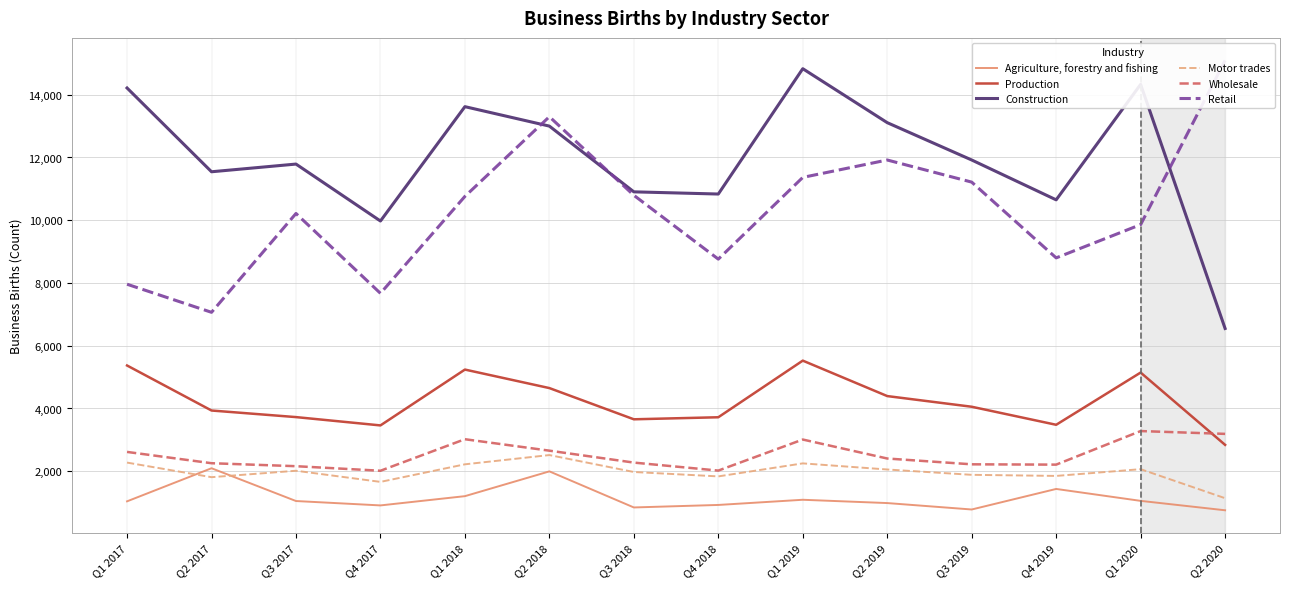

Rank the series by their maximum value, from highest to lowest.

Retail, Construction, Production, Wholesale, Motor trades, Agriculture, forestry and fishing